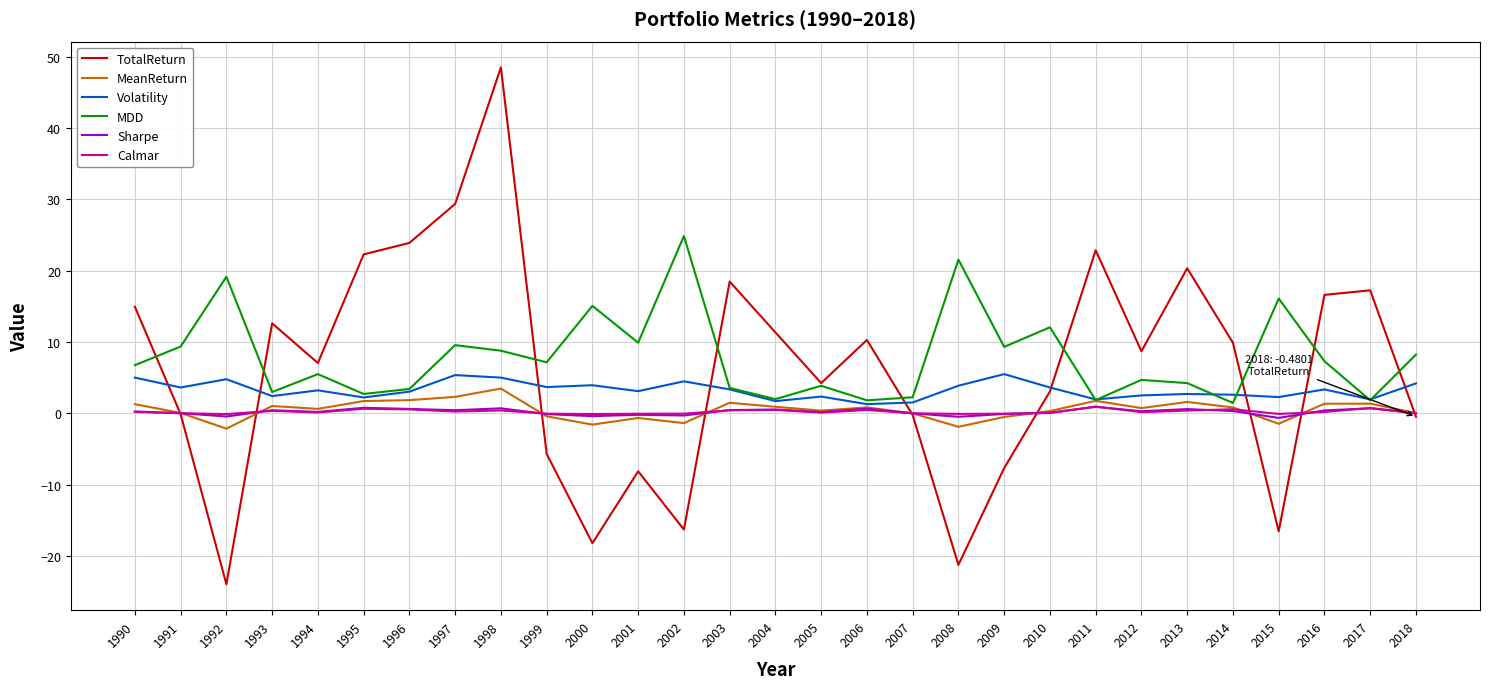

What are all the series names shown in the legend?

TotalReturn, MeanReturn, Volatility, MDD, Sharpe, Calmar